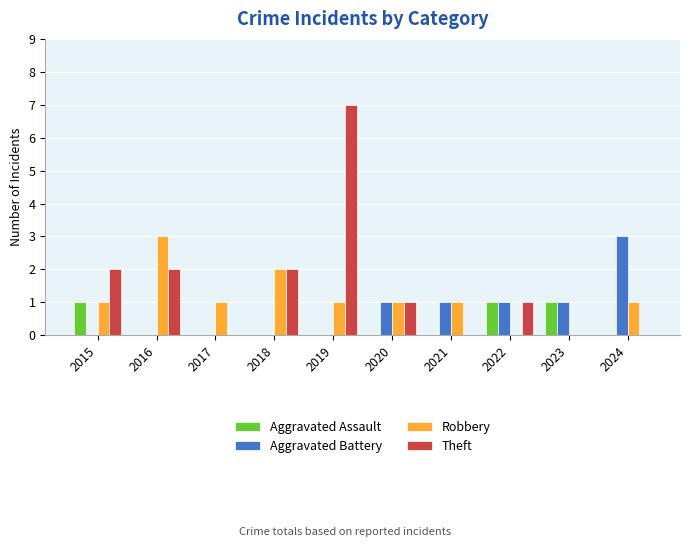

What is the sum of the Robbery values at 2017 and 2018?

3